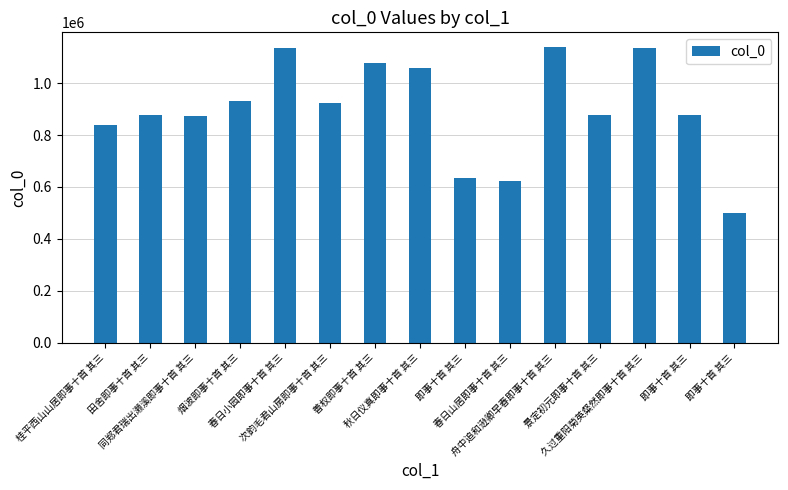

List the labels in order of value, largest first.

舟中追和逊卿早春即事十首 其三, 春日小园即事十首 其三, 久过重阳菊英粲然即事十首 其三, 善权即事十首 其三, 秋日仪真即事十首 其三, 烟波即事十首 其三, 次韵毛君山房即事十首 其三, 田舍即事十首 其三, 景定初元即事十首 其三, 即事十首 其三, 同郑君瑞出濑溪即事十首 其三, 桂平西山山居即事十首 其三, 即事十首 其三, 春日山居即事十首 其三, 即事十首 其三